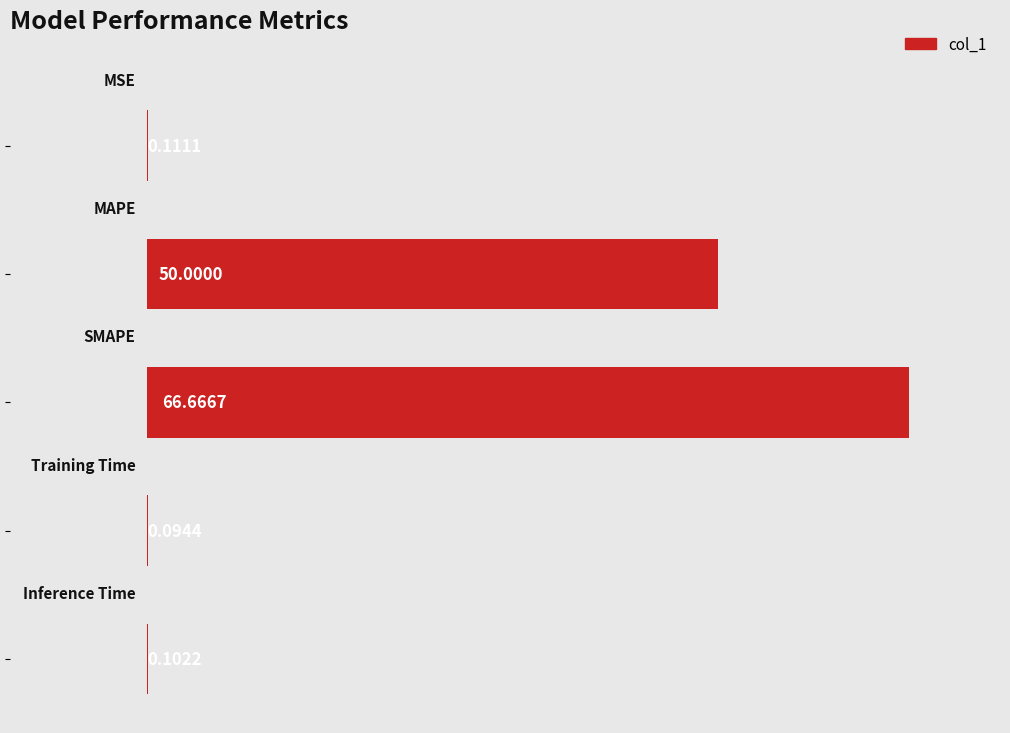

What is the greatest value displayed?

66.7